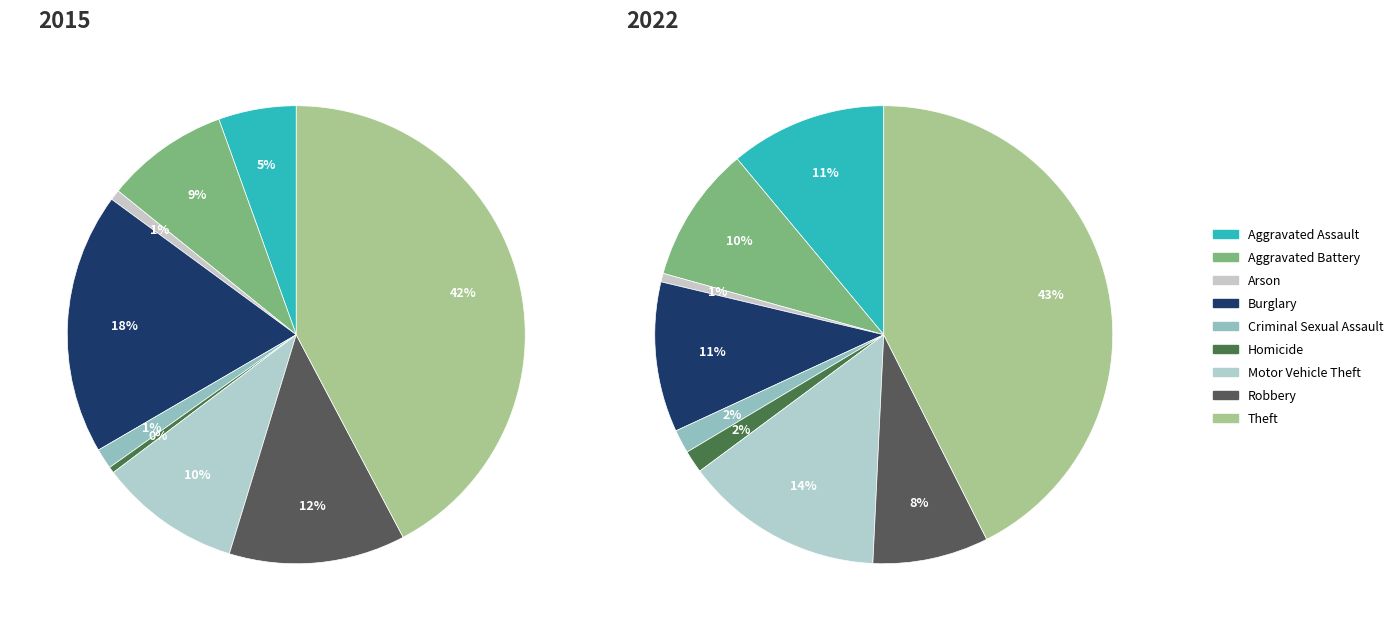

Is there any slice that represents more than half of the pie?

No